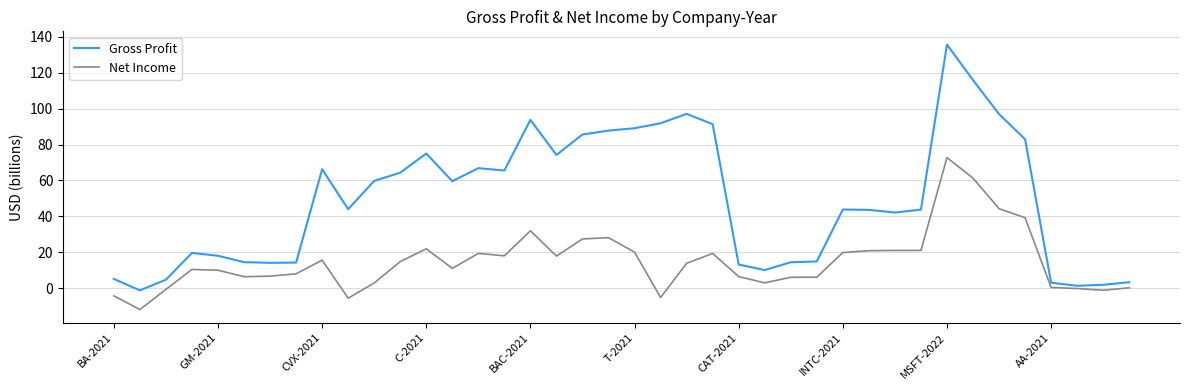

Which series has the largest range (max minus min)?

Gross Profit